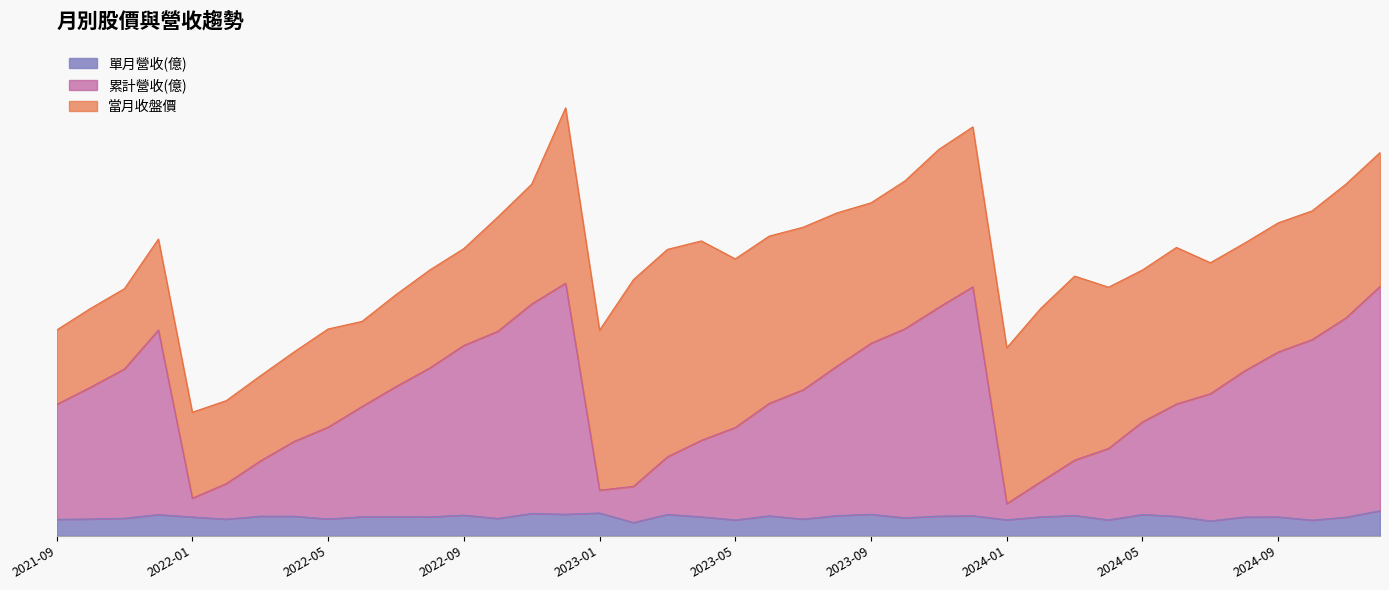

True or false: 單月營收(億) and 累計營收(億) cross at least once.

False